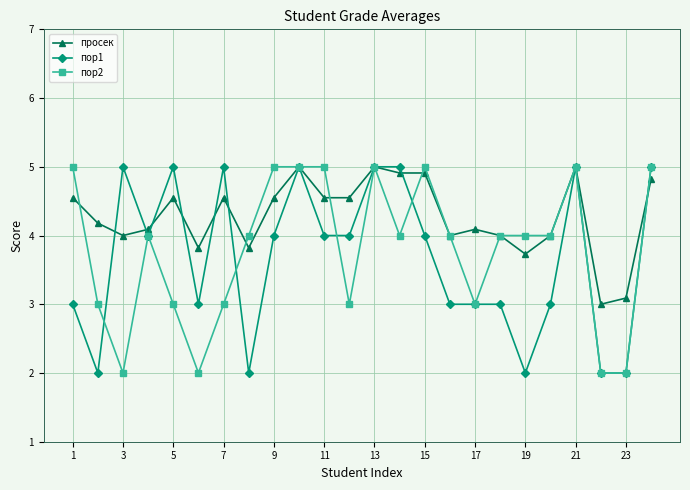

What is the value of the просек point at the 6th from the left?

3.8